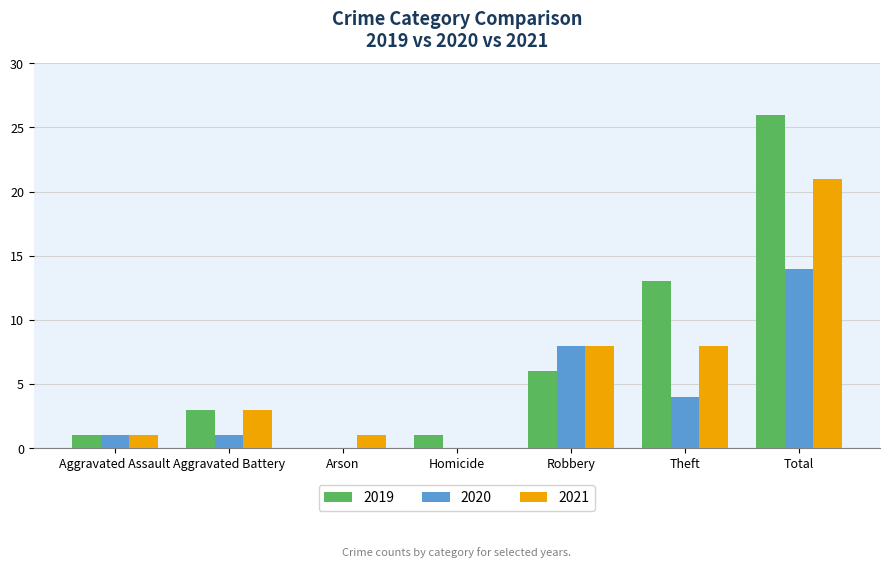

Is the value of 2021 at Theft greater than the value of 2019 at Robbery?

Yes